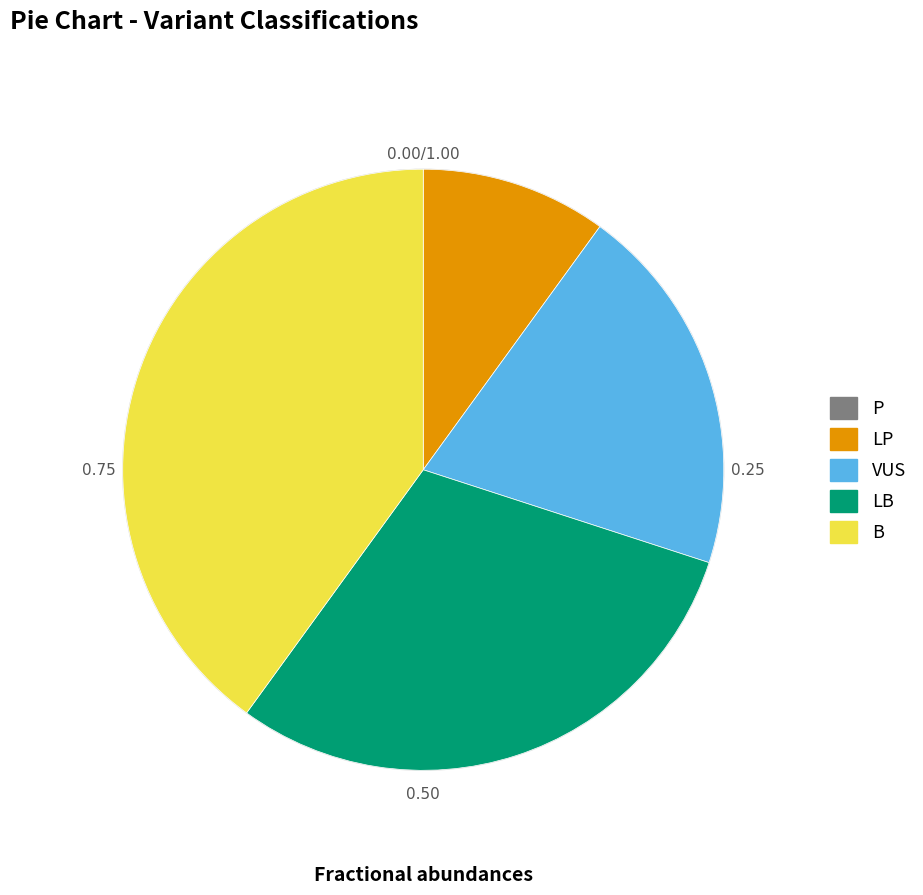

Between B and VUS, which is larger?

B